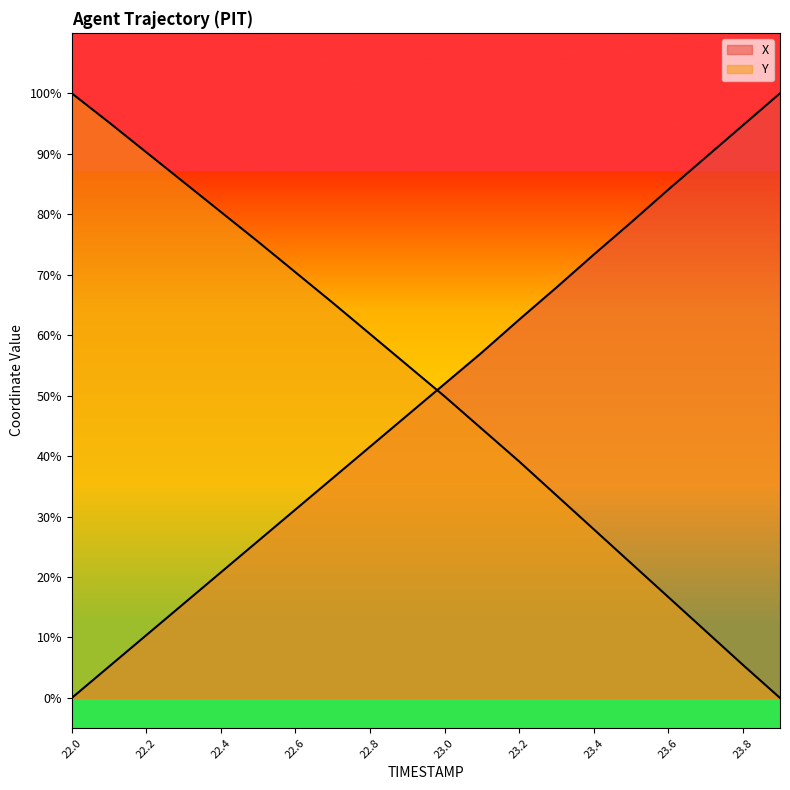

What is the greatest value displayed?

100.0